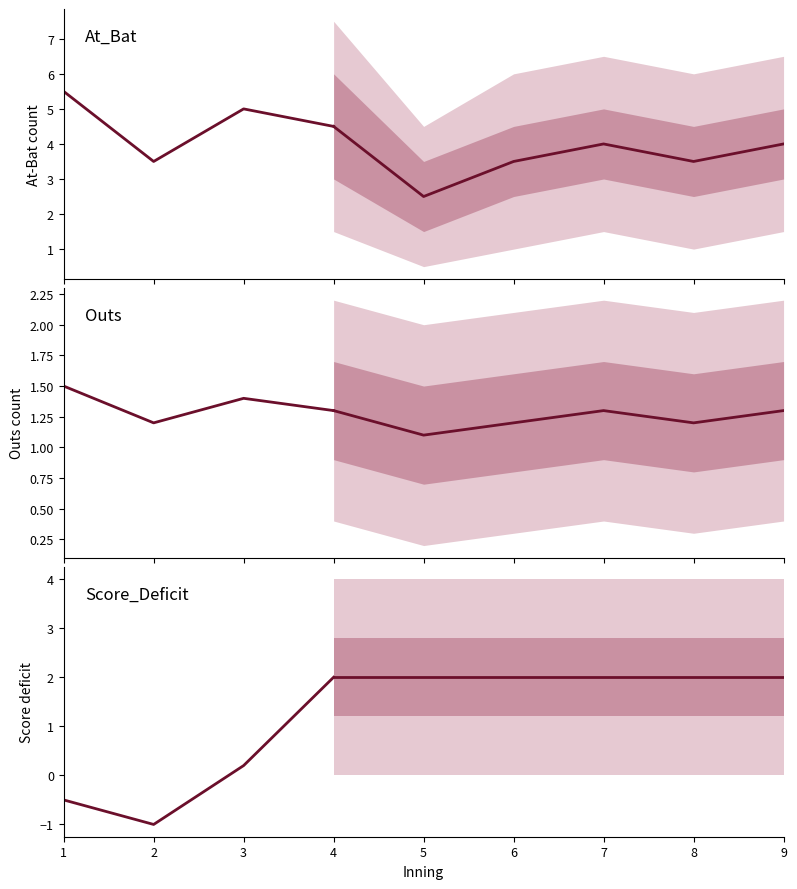

Which label corresponds to the largest value in the chart?

1